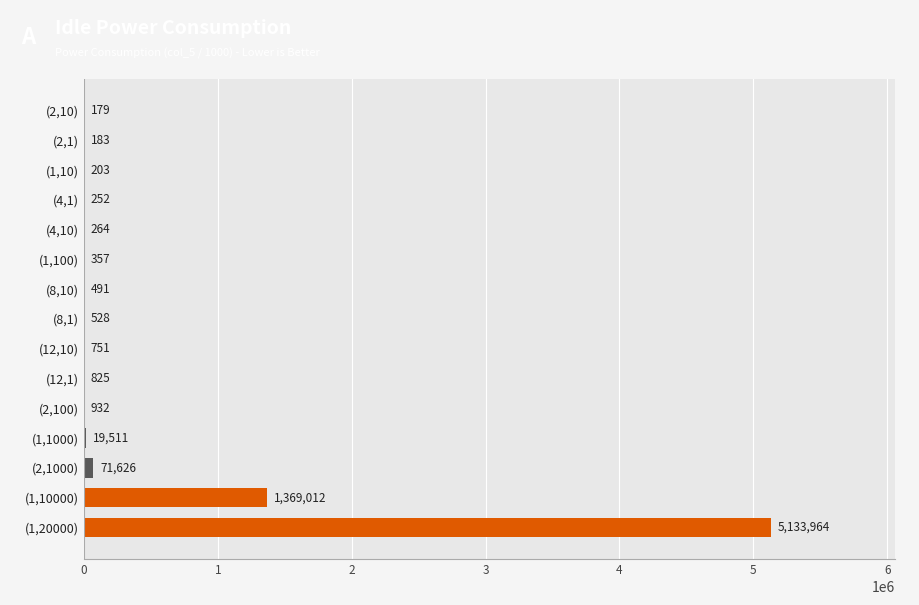

Between (1,100) and (12,1), which is larger?

(12,1)